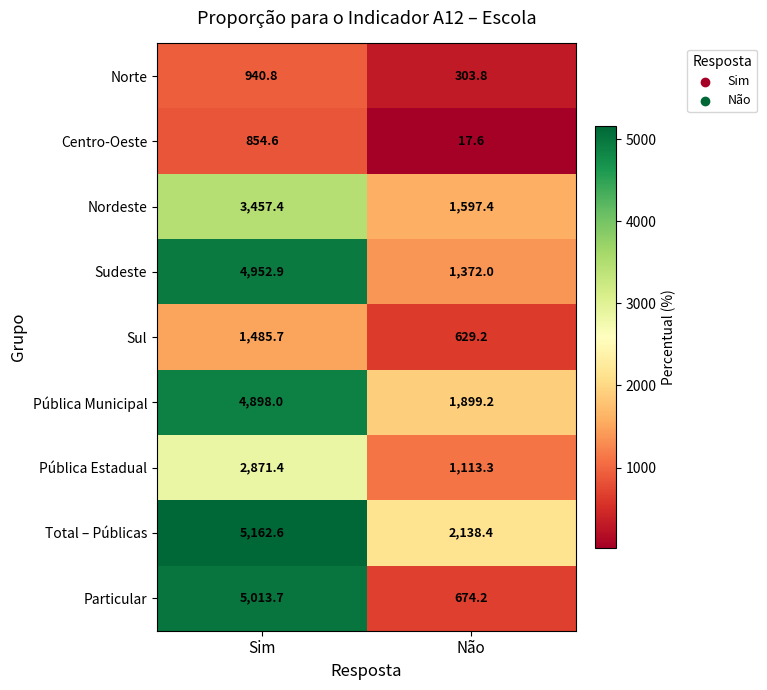

What is the spread (max minus min) of values at Não?

2120.8